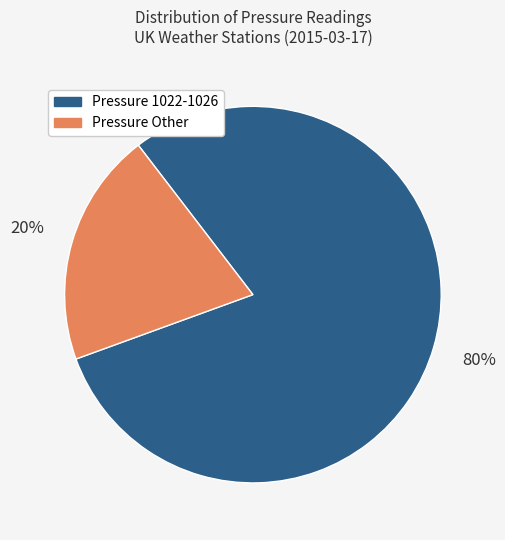

Rank the categories by value from highest to lowest.

Pressure 1022-1026, Pressure Other